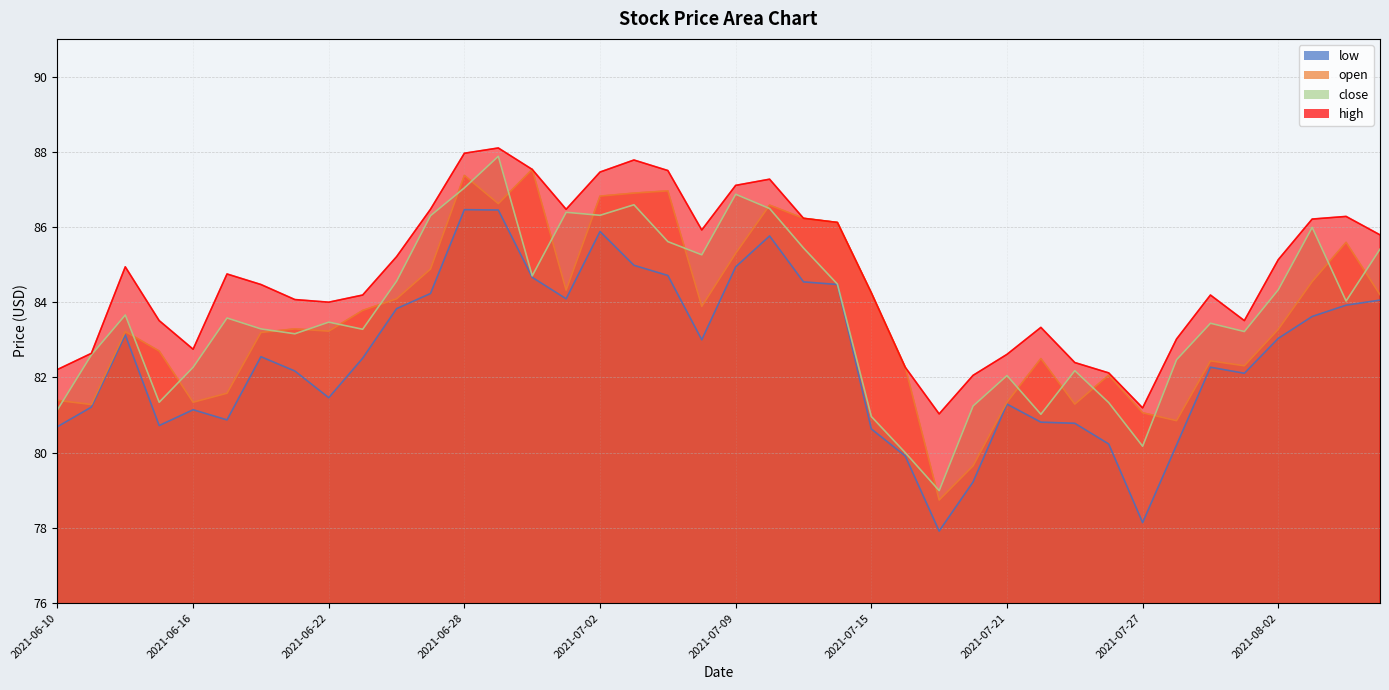

True or false: high and close cross at least once.

False